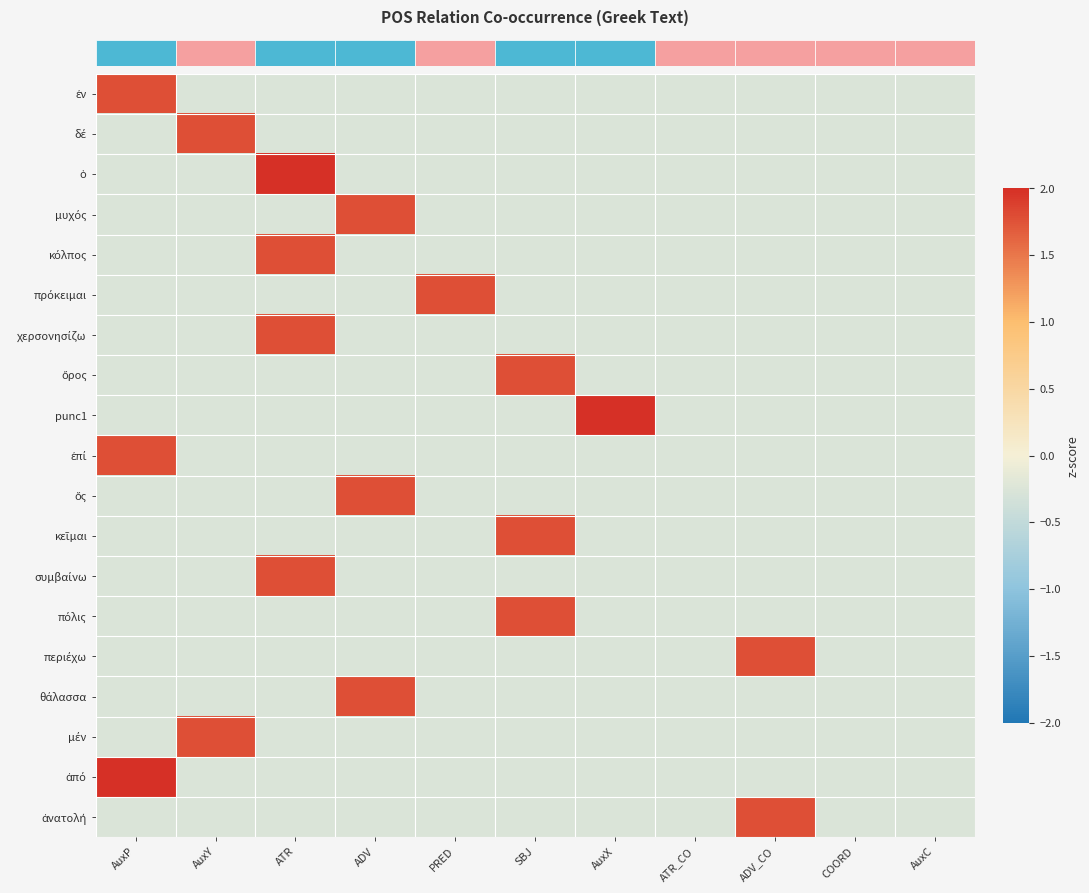

Which has a higher value, ATR or COORD?

ATR